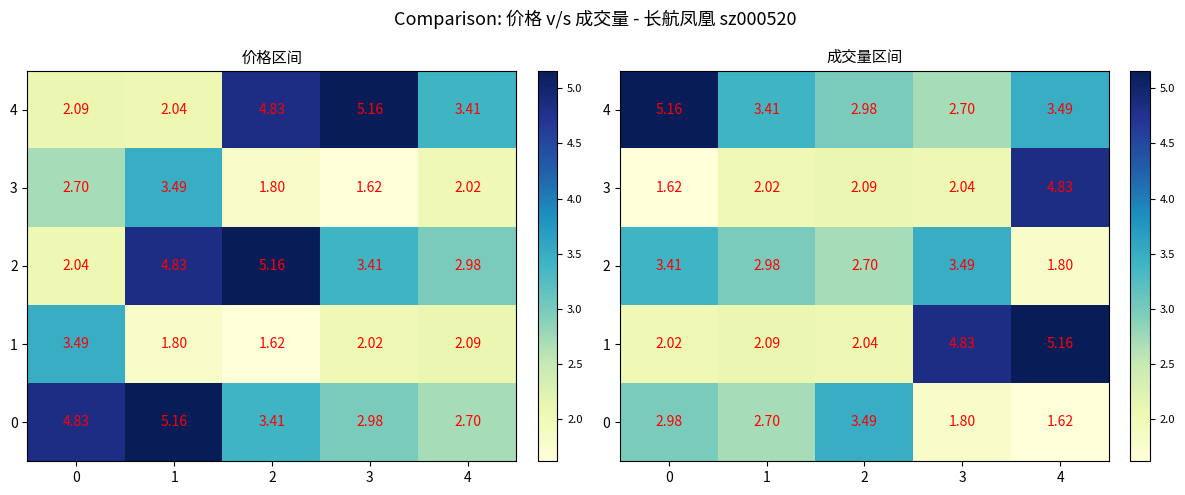

List the series in order of their peak value, highest first.

1, 4, 3, 0, 2